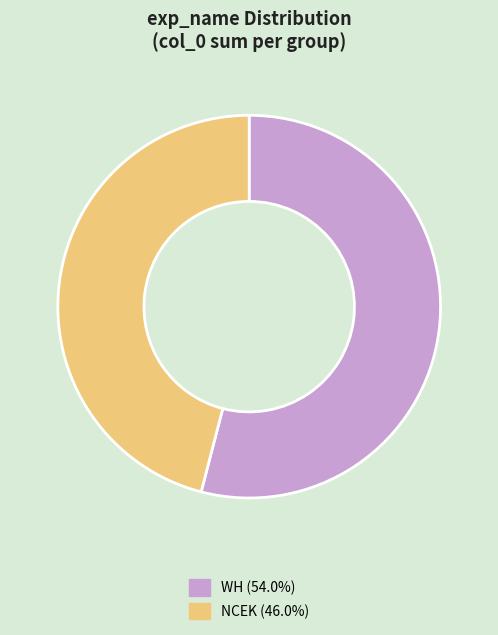

Approximately how many times larger is the value at NCEK (46.0%) compared to WH (54.0%)?

0.9